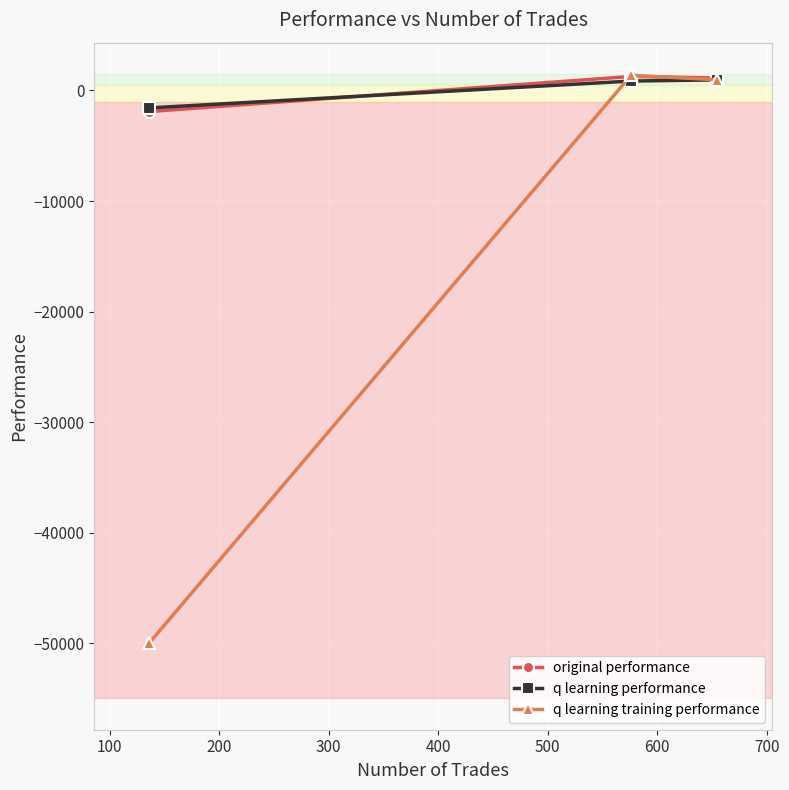

Which series has the largest range (max minus min)?

q learning training performance